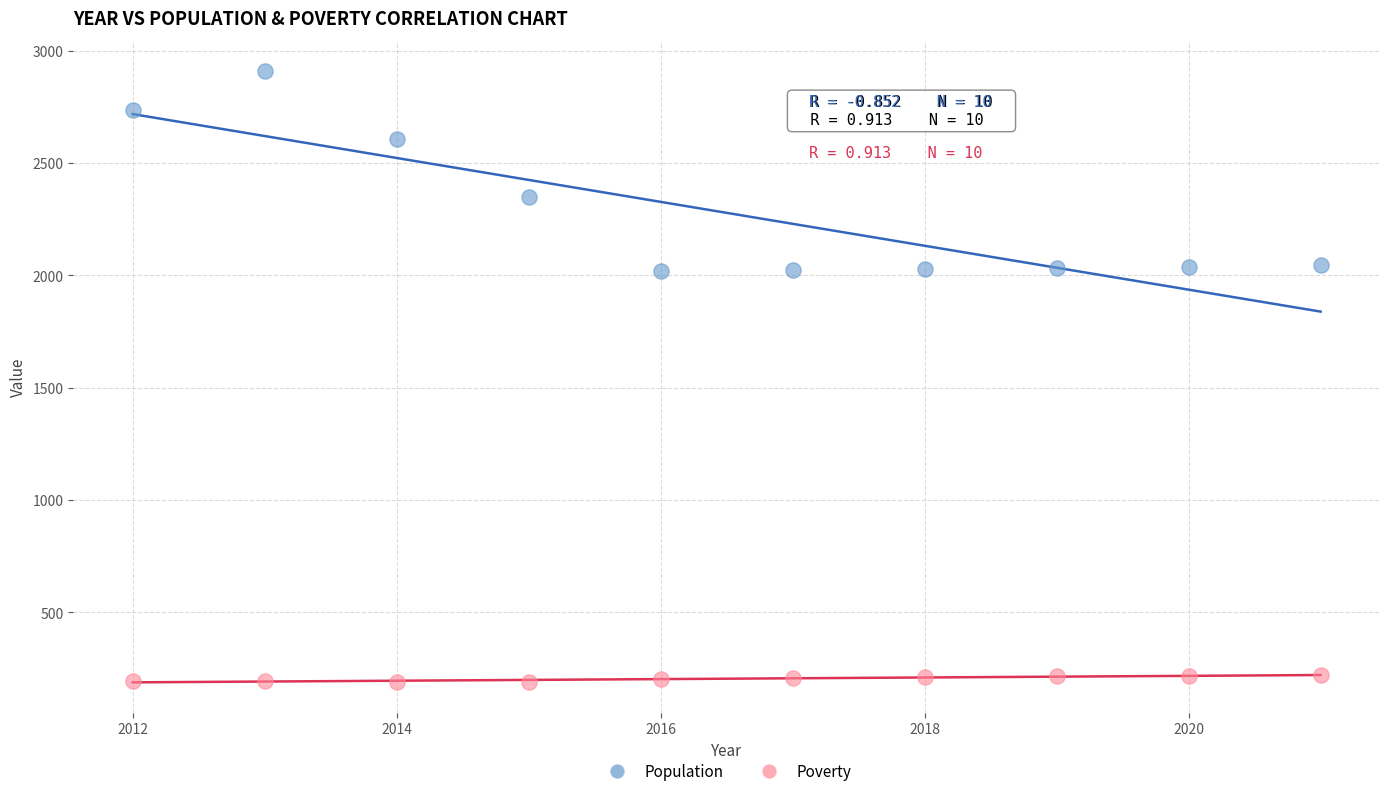

Which series reaches the maximum Y coordinate?

Population